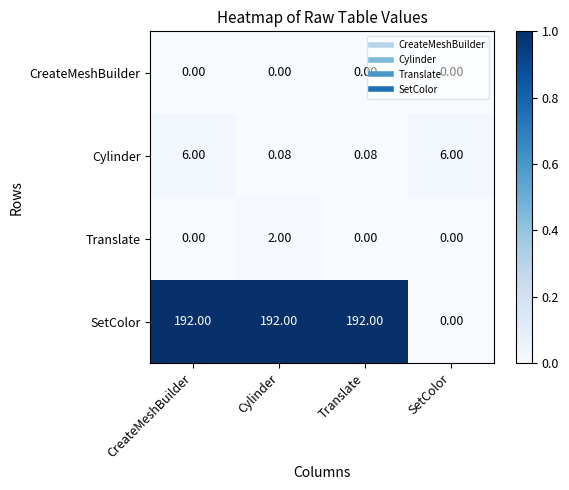

What is the difference between the highest and lowest values at Cylinder?

192.0